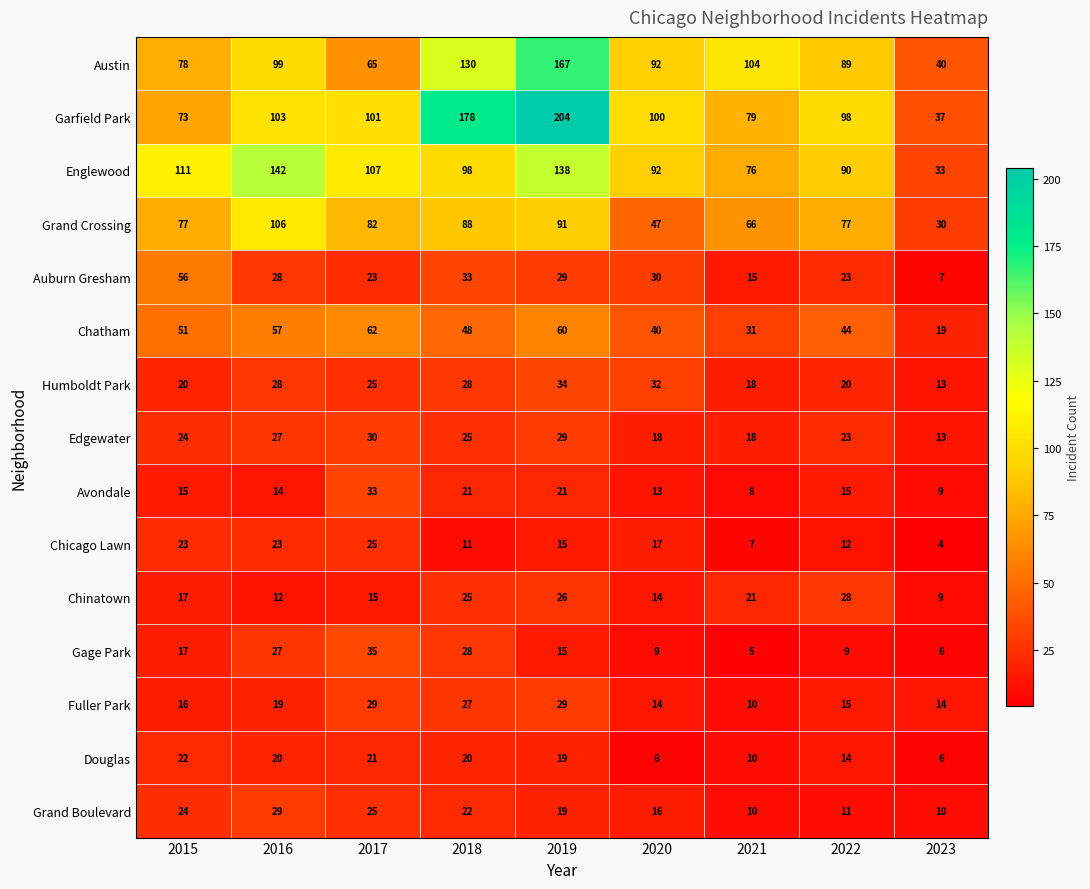

At which category is the sum across all series the highest?

2019